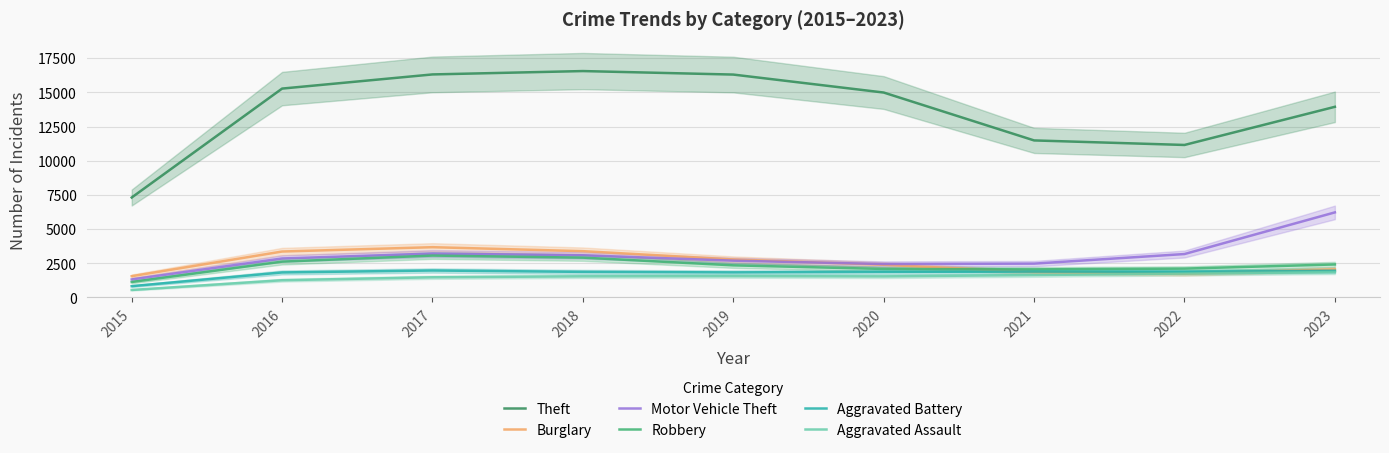

What is the total value across all series at 2022?

21803.0